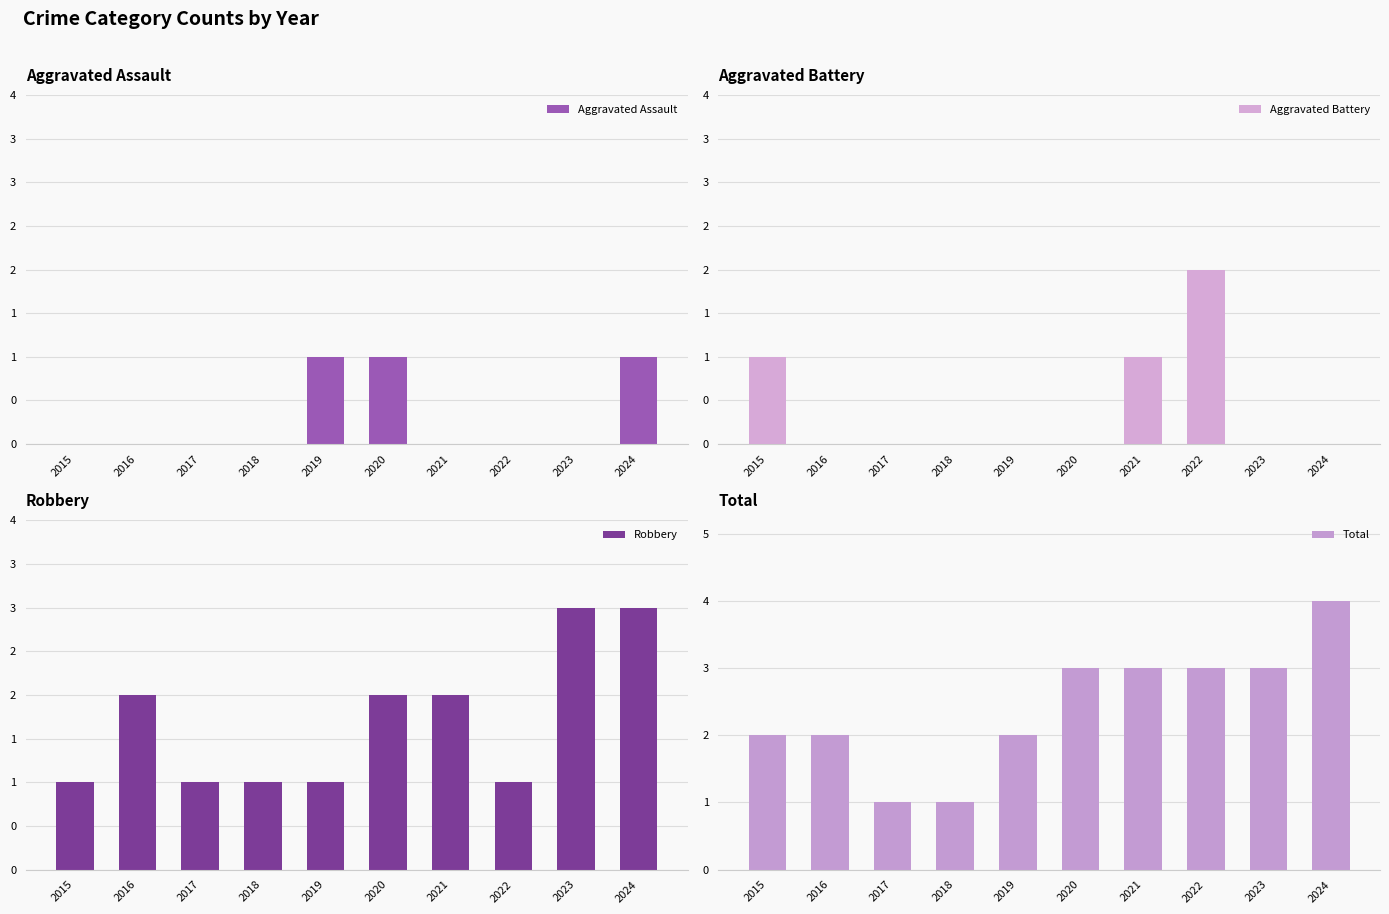

List the series in order of their peak value, highest first.

Total, Robbery, Aggravated Battery, Aggravated Assault